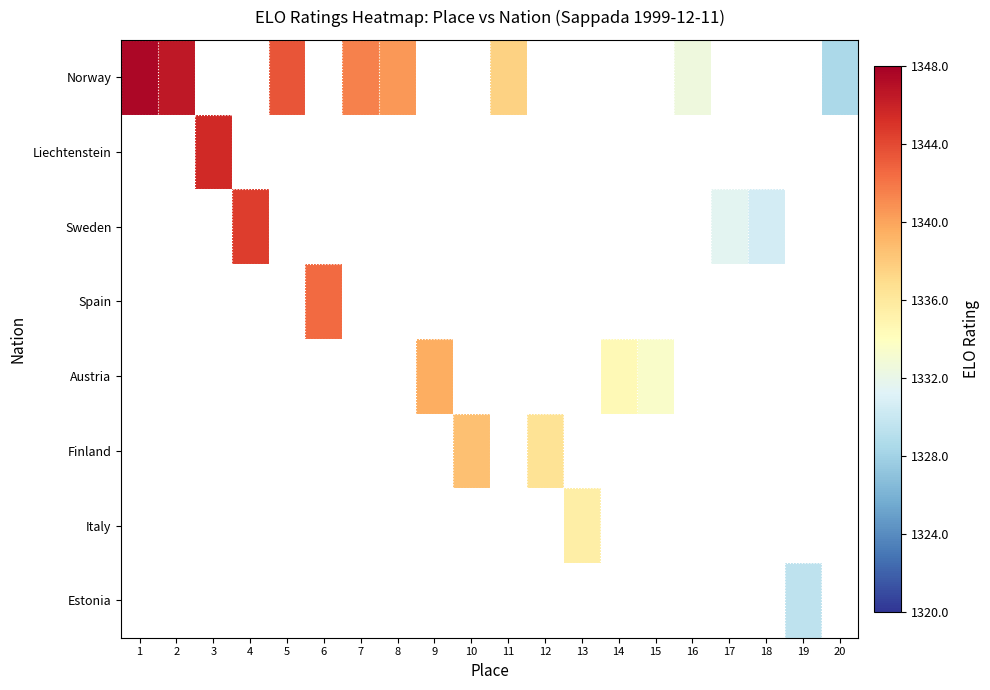

At how many categories does at least one series exceed 1332?

16